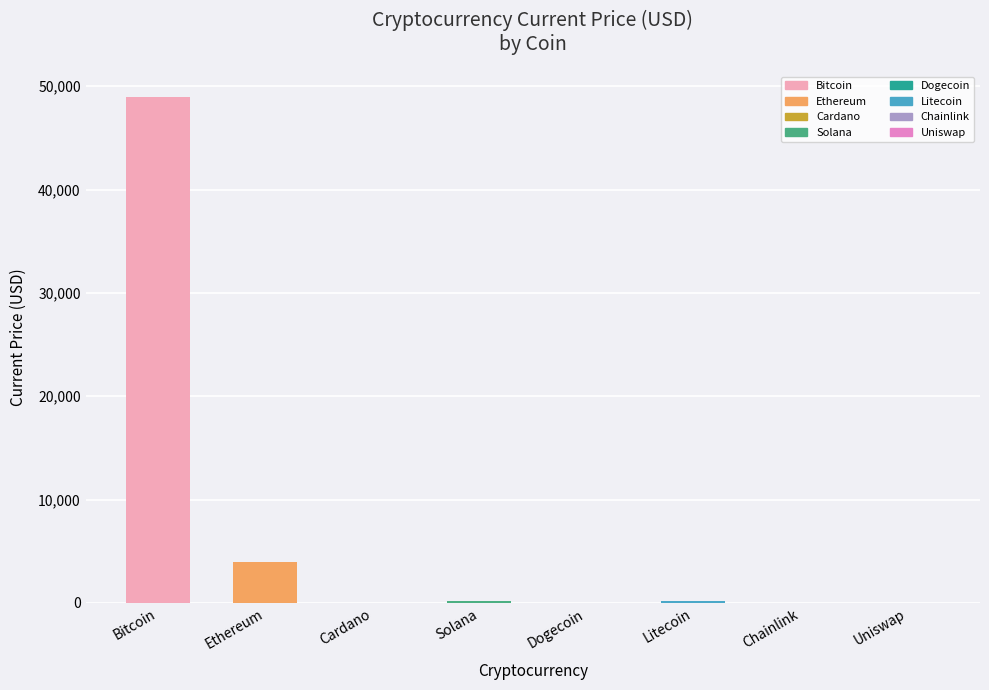

True or false: the data shows 0.5 at Cardano.

False